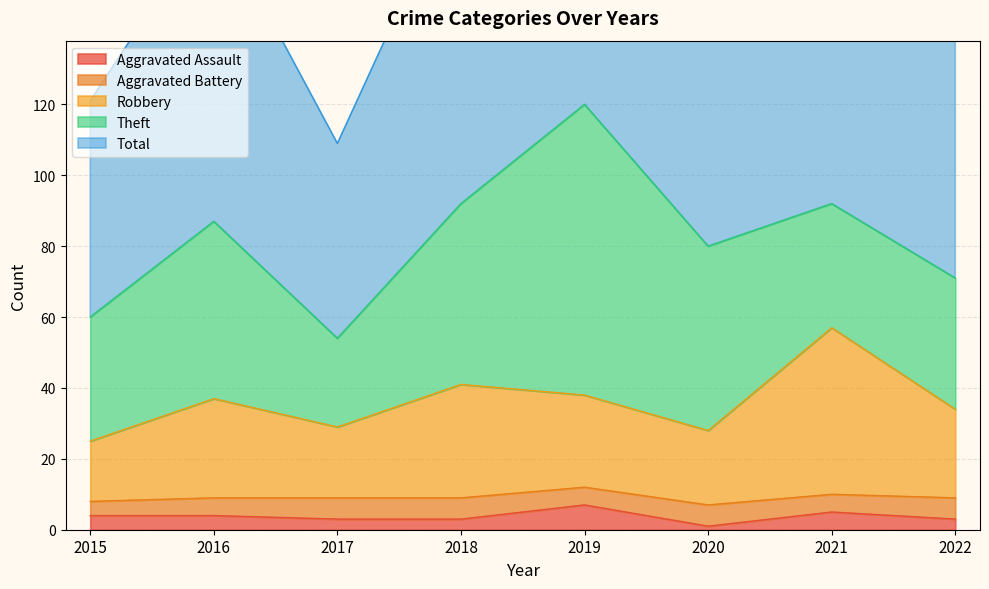

True or false: Total and Aggravated Assault cross at least once.

False